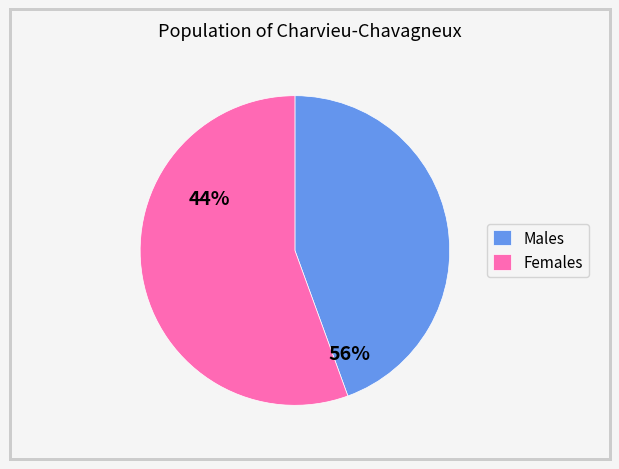

Which slice is the smallest?

Males